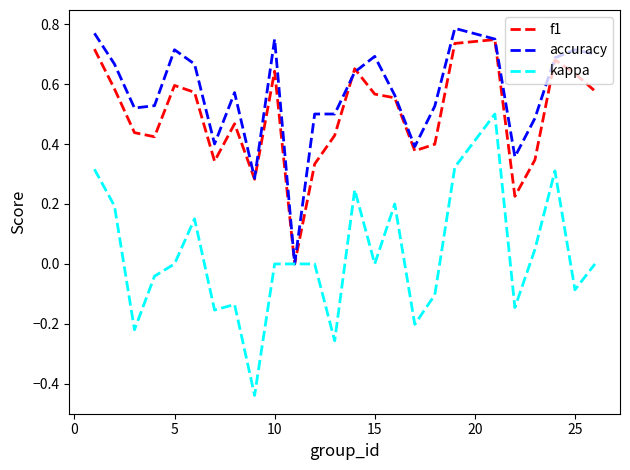

Which series has the largest range (max minus min)?

kappa